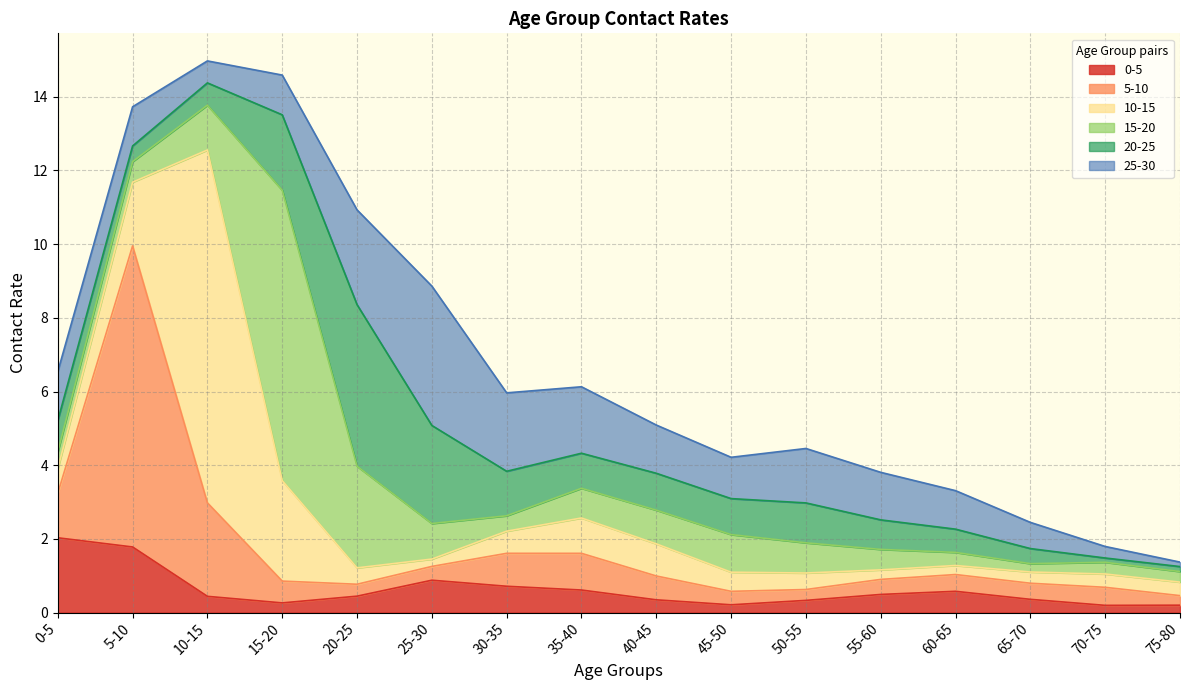

In 5-10, how many points are higher than both neighbors (excluding endpoints)?

4